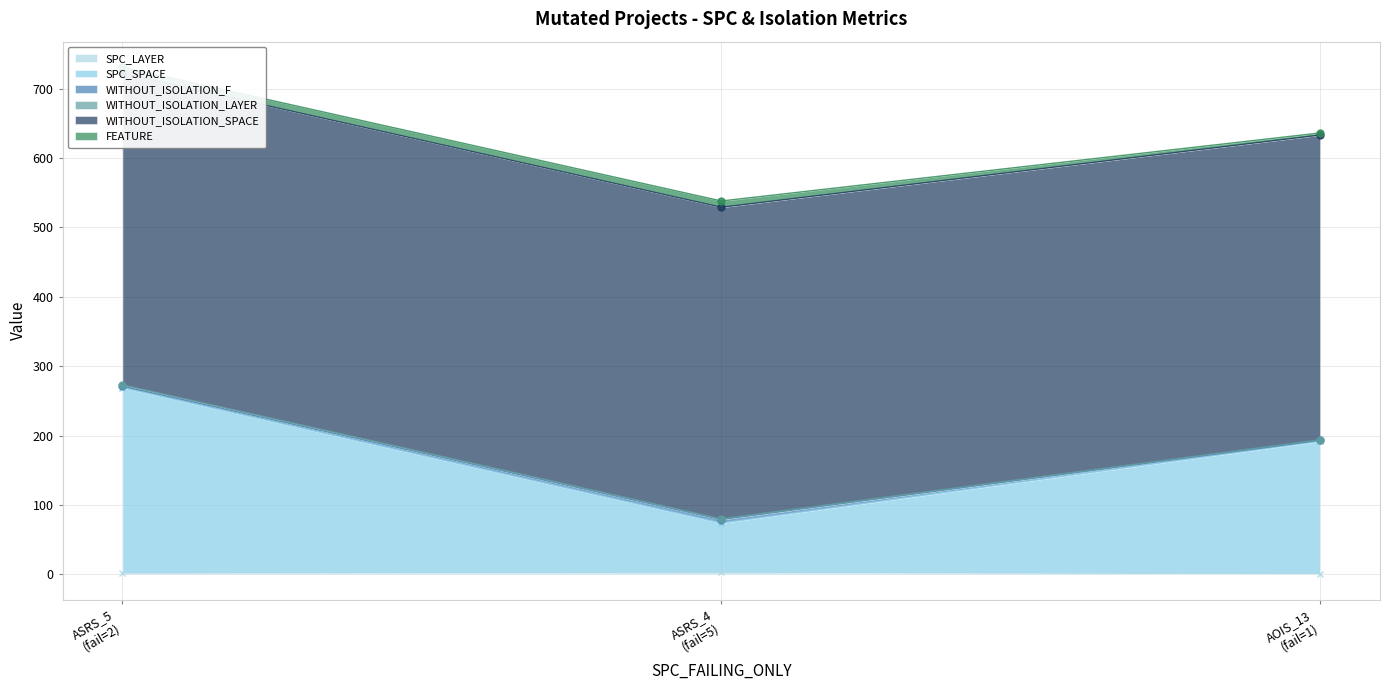

Does the chart have visible grid lines?

Yes